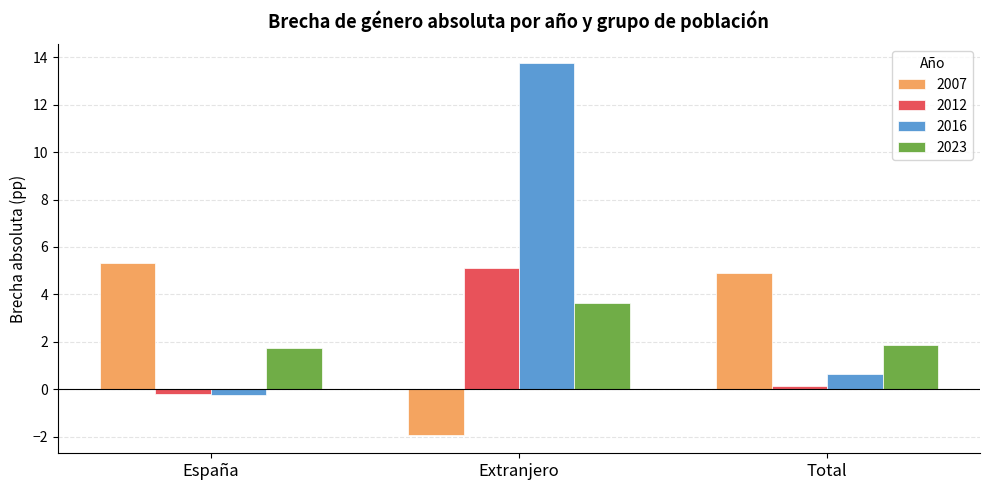

Between España and Extranjero, which series saw the biggest shift?

2016